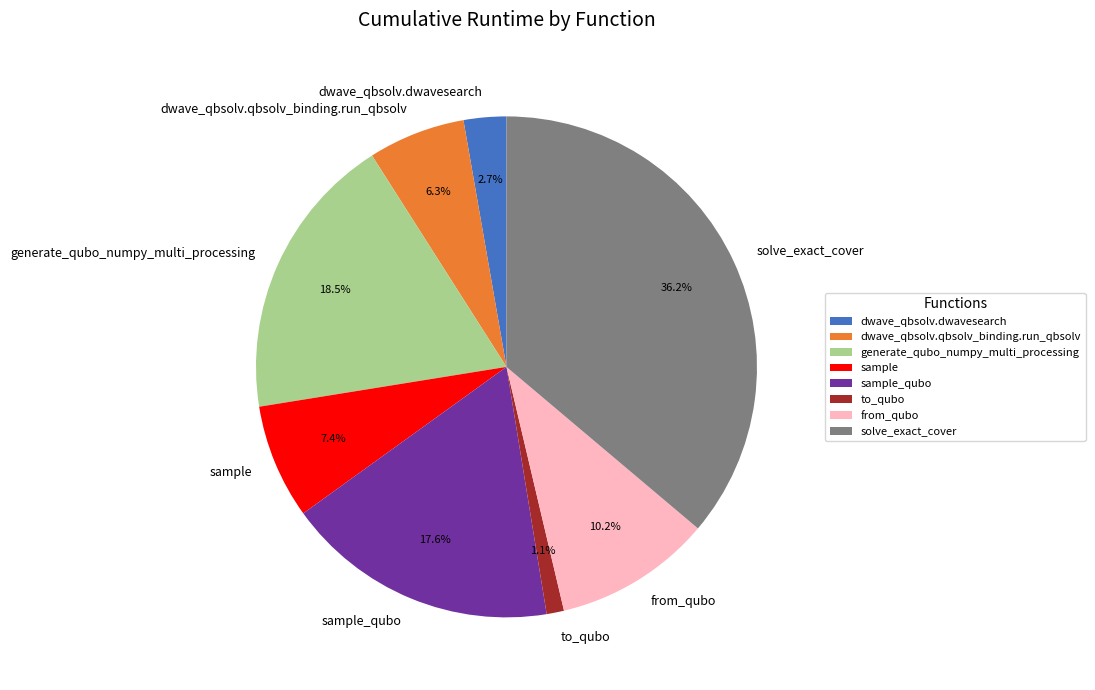

What is the ratio of the value at dwave_qbsolv.dwavesearch to the value at generate_qubo_numpy_multi_processing?

0.1